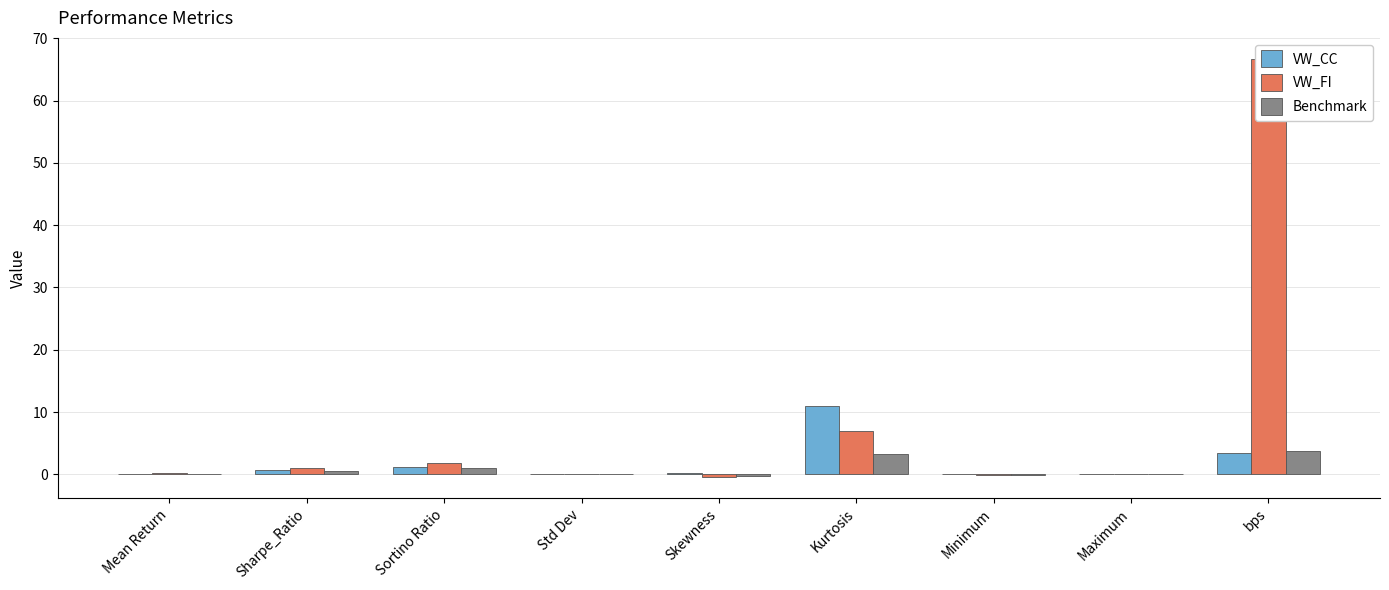

Rank the series by their maximum value, from lowest to highest.

Benchmark, VW_CC, VW_FI